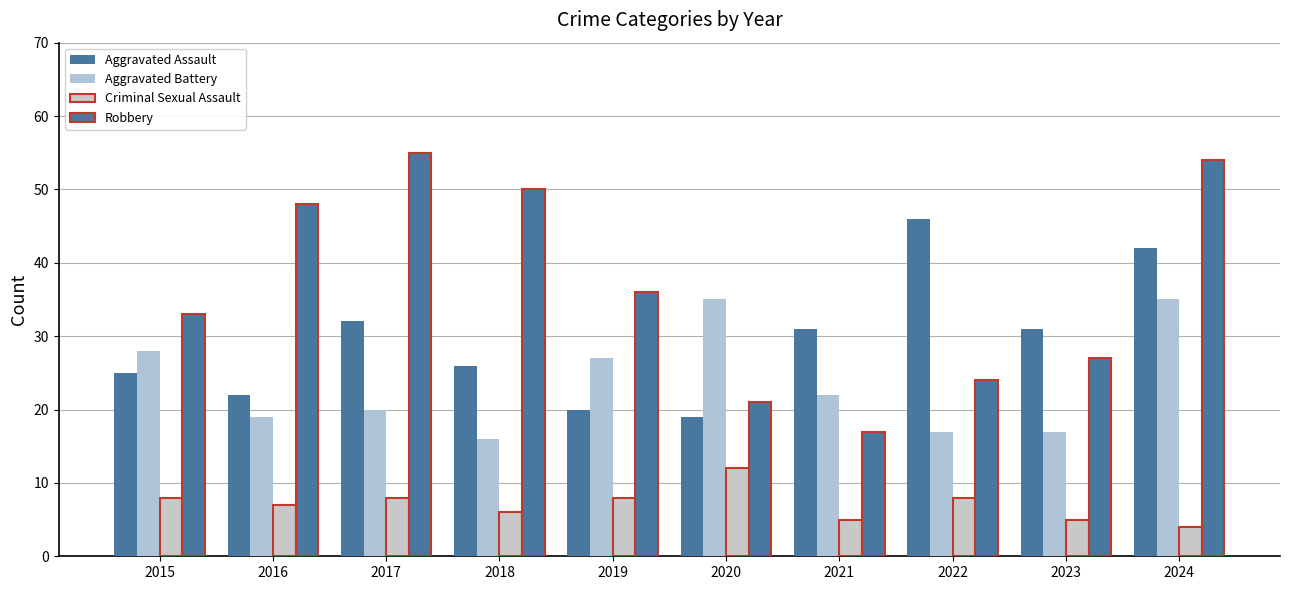

Where does the Robbery series first go above 36?

2016